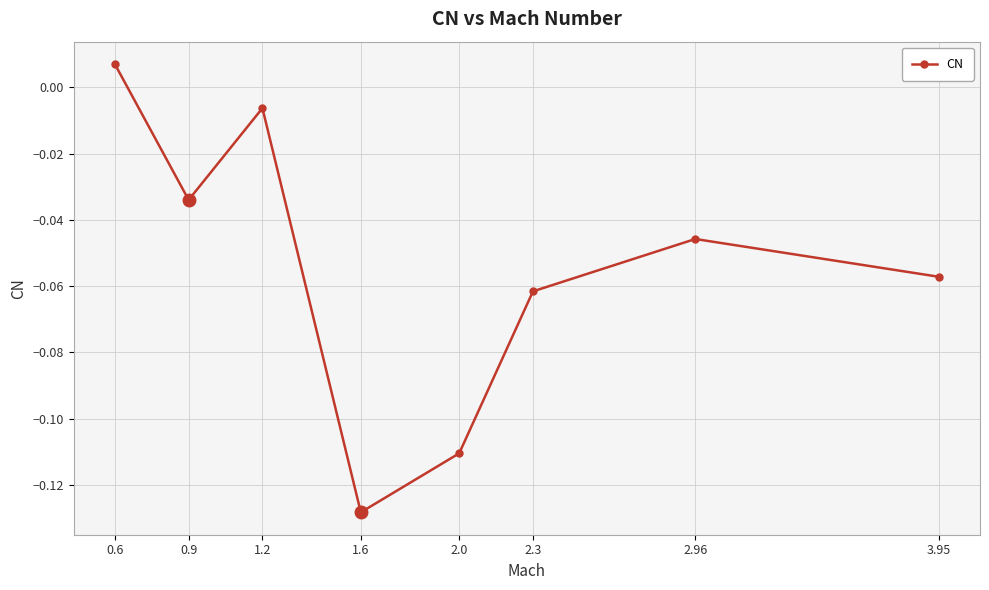

What position from the right is 2.0?

4